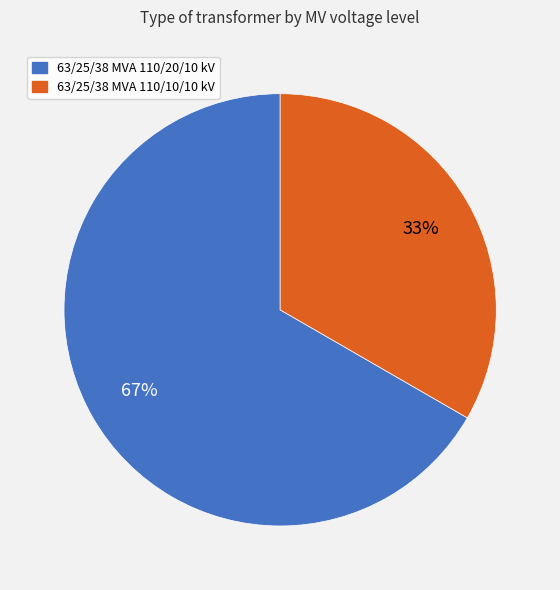

To the nearest percent, what is the combined percentage of 63/25/38 MVA 110/10/10 kV and 63/25/38 MVA 110/20/10 kV?

100%